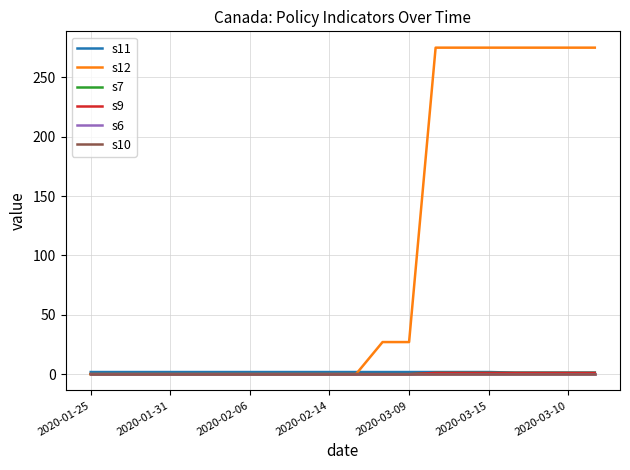

Which series has the largest total across all categories?

s12